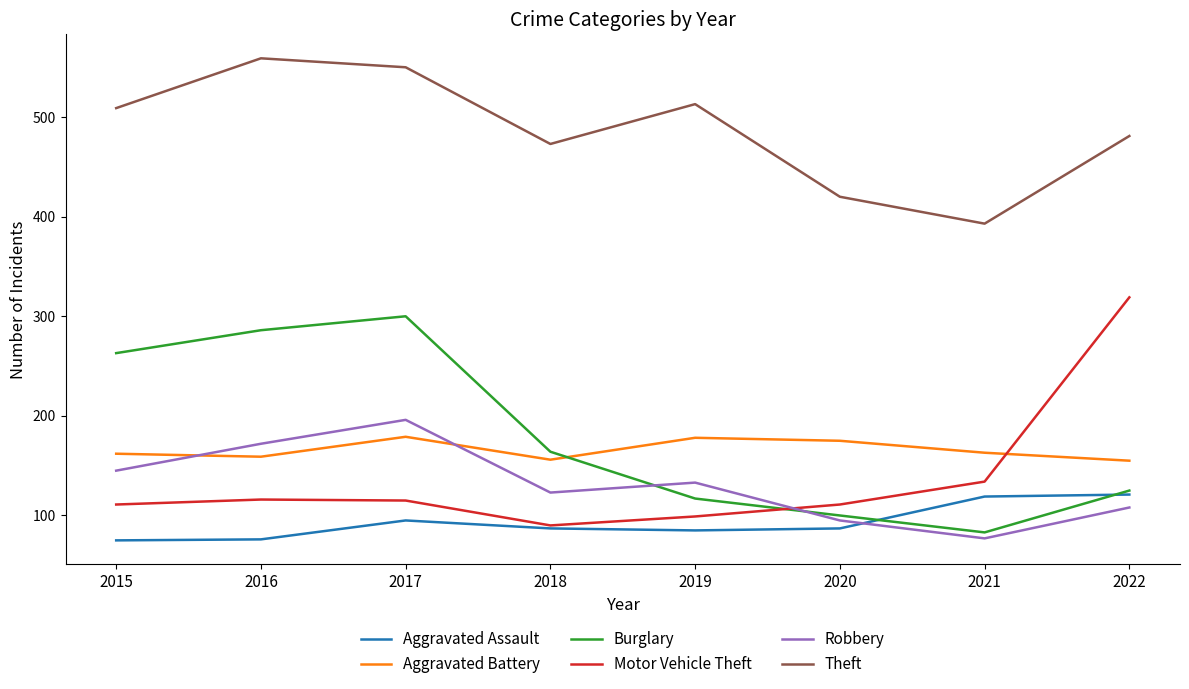

Where is the first local maximum for Theft?

2016